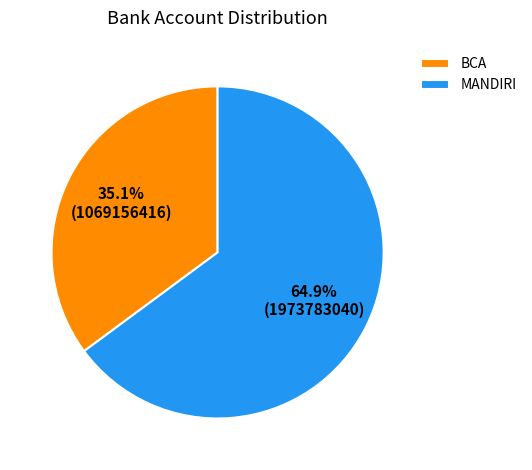

To the nearest percent, what percentage of the pie is MANDIRI?

65%